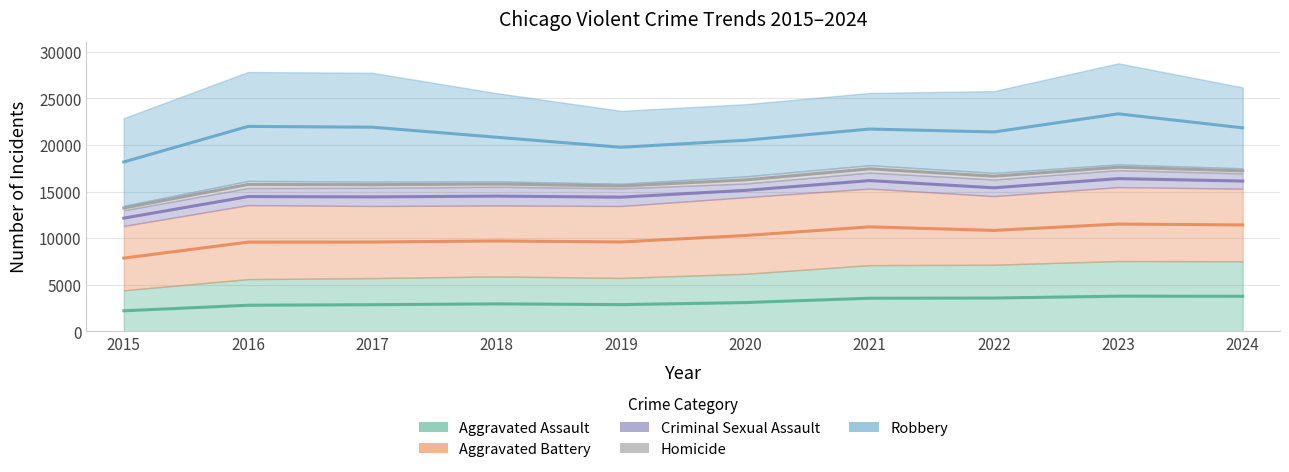

What are all the series names shown in the legend?

Aggravated Assault, Aggravated Battery, Criminal Sexual Assault, Homicide, Robbery